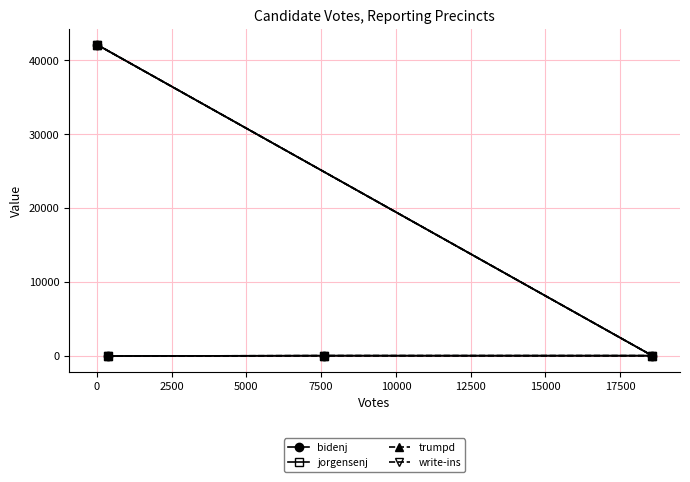

List the series in order of their peak value, lowest first.

bidenj, jorgensenj, trumpd, write-ins